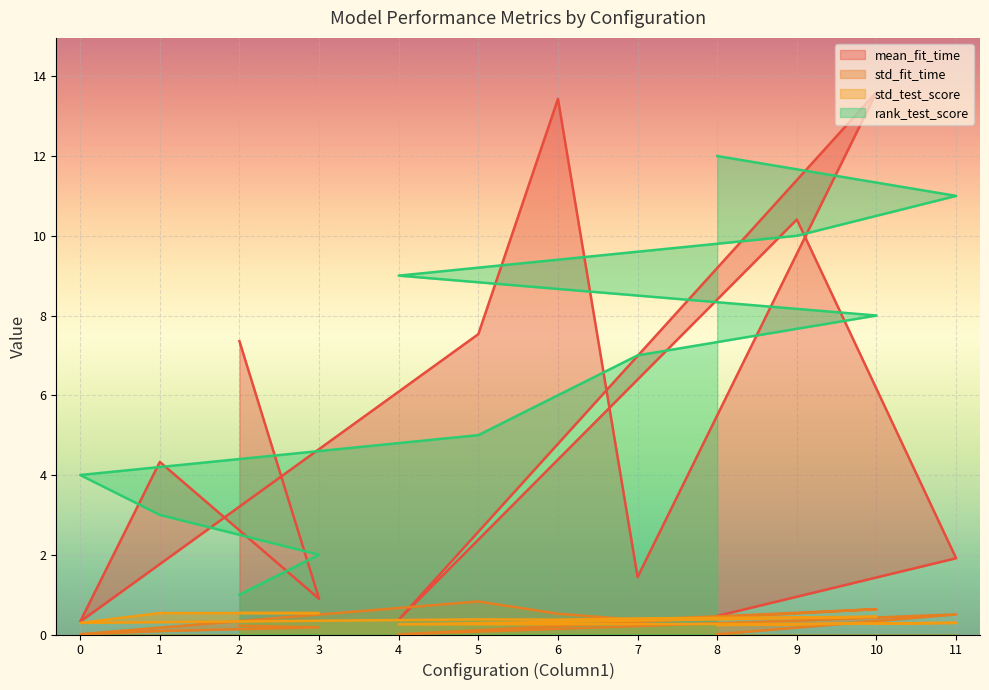

True or false: std_fit_time has more than 2 interior local peaks.

True